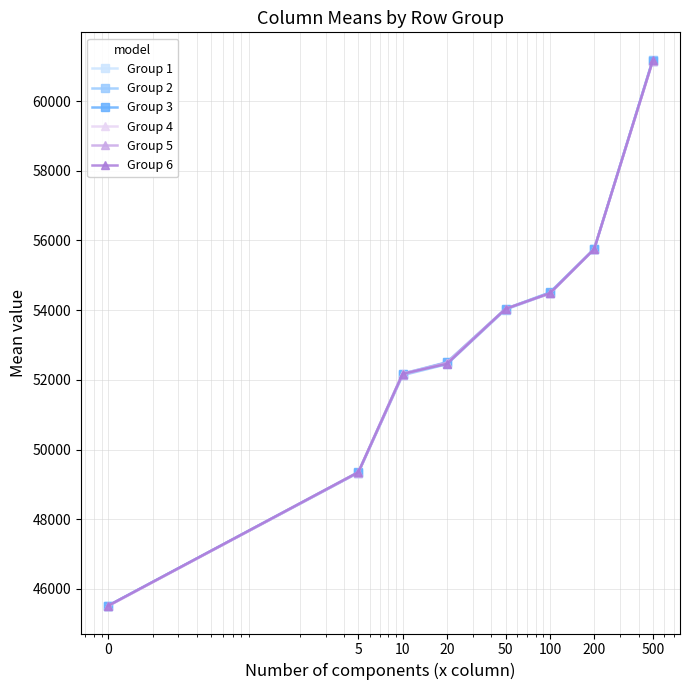

Which series has the widest spread of values?

Group 1